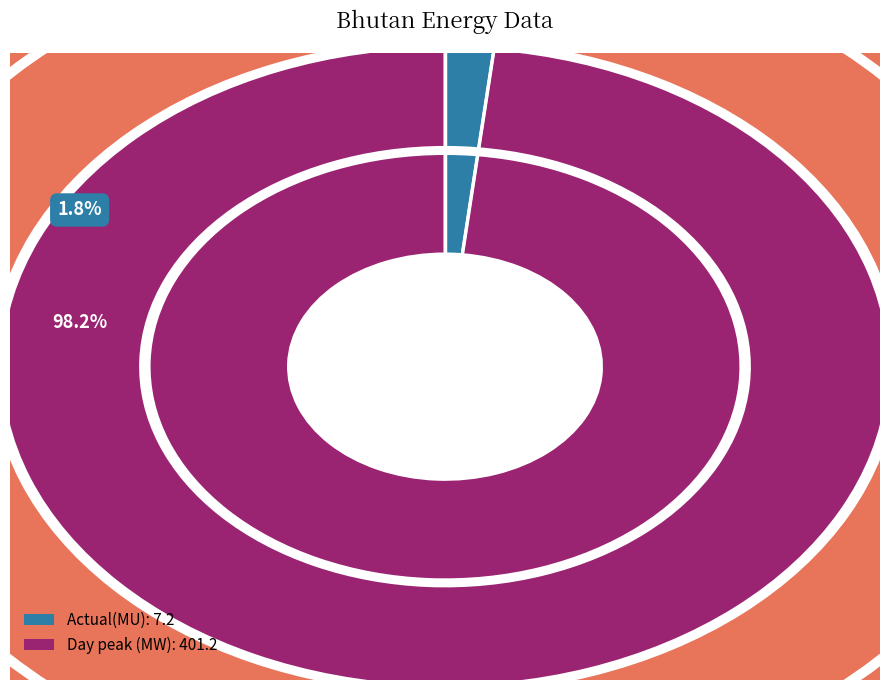

Do Actual(MU) and Day peak (MW) together represent more than half of the pie?

Yes